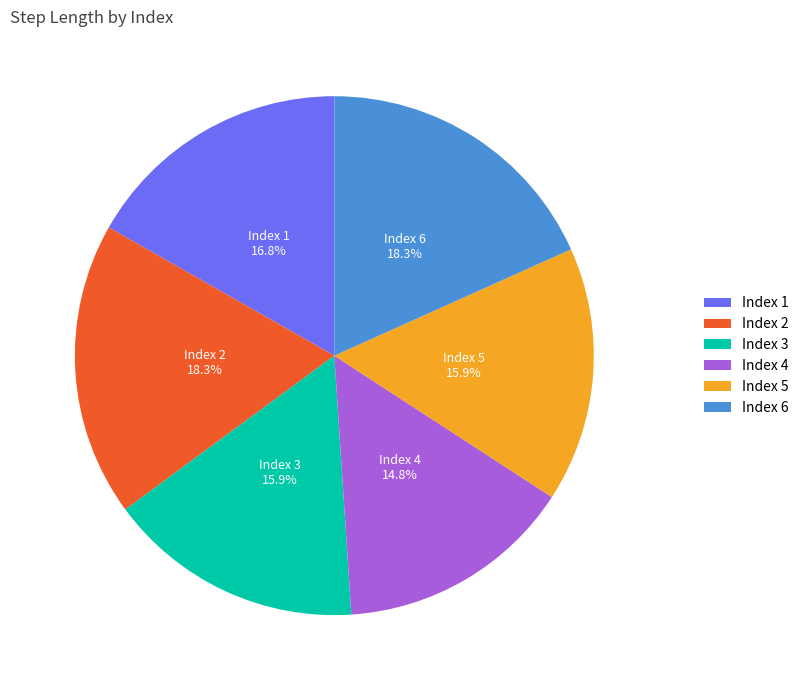

Is there a majority slice in this chart?

No